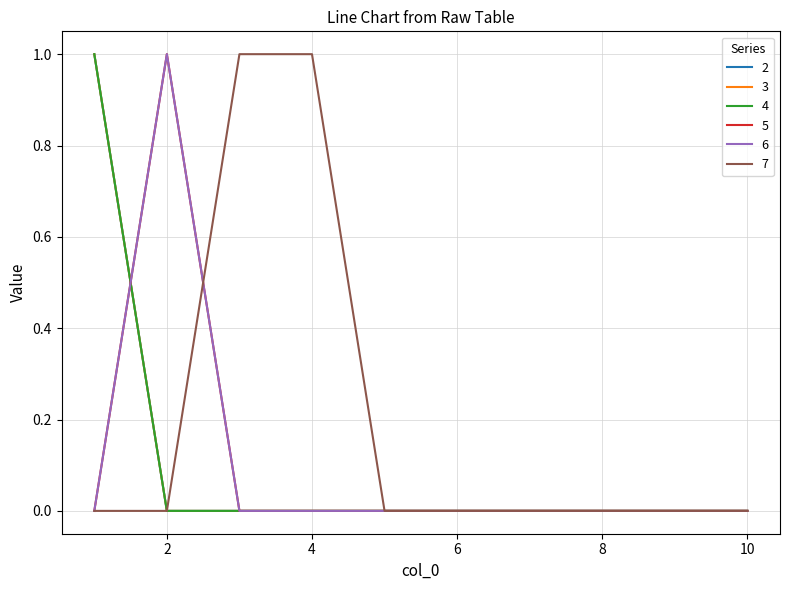

Does the chart display data point markers on the line(s)?

No